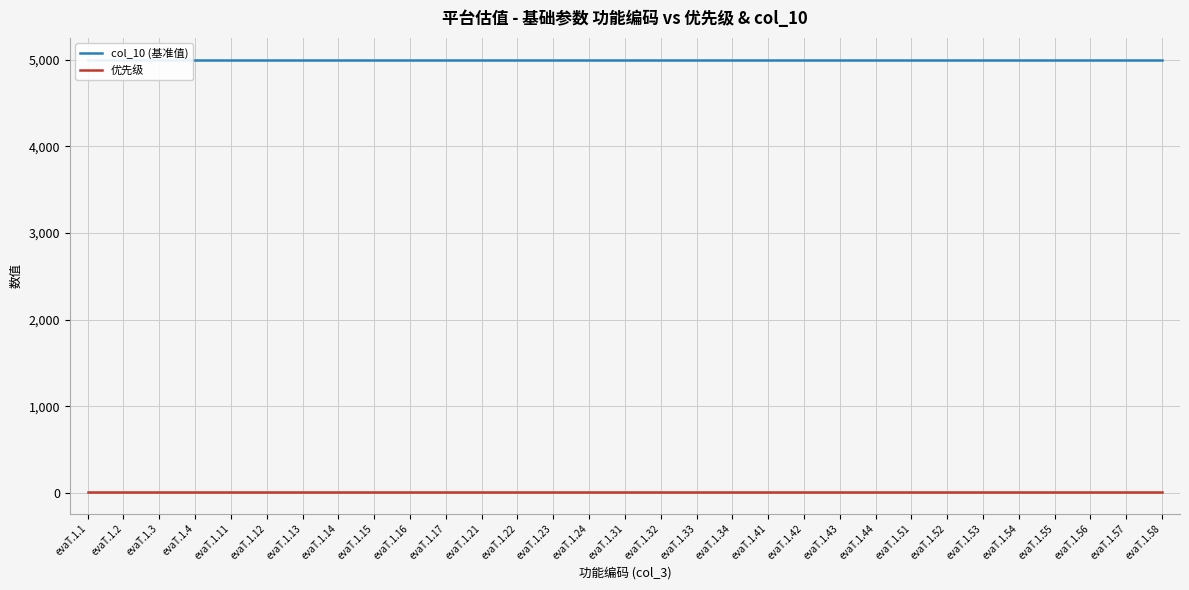

What is the average value of the col_10 (基准值) series?

5000